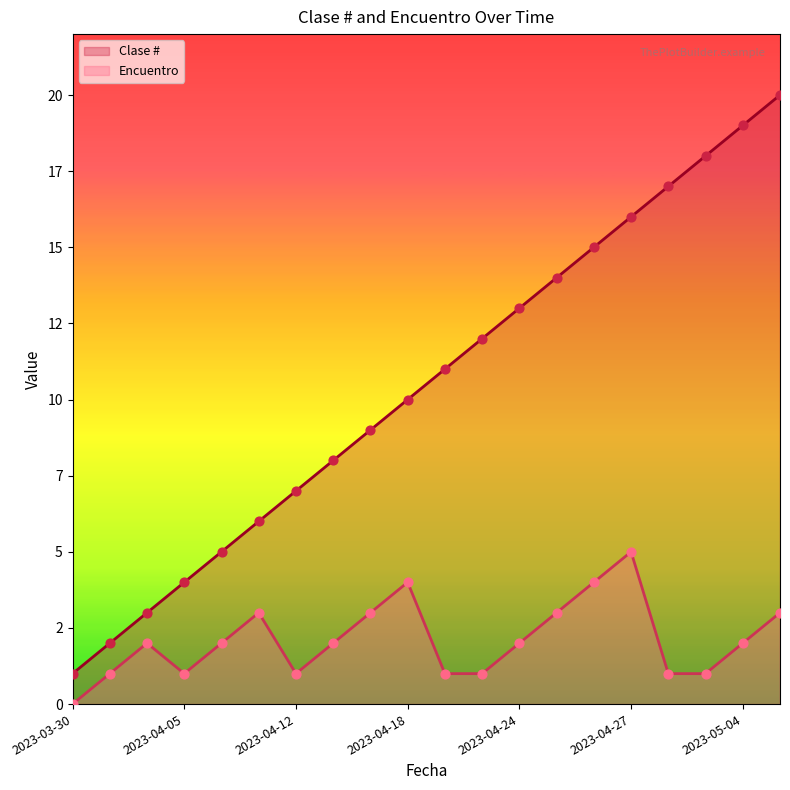

Which series reaches the minimum Y coordinate?

Encuentro